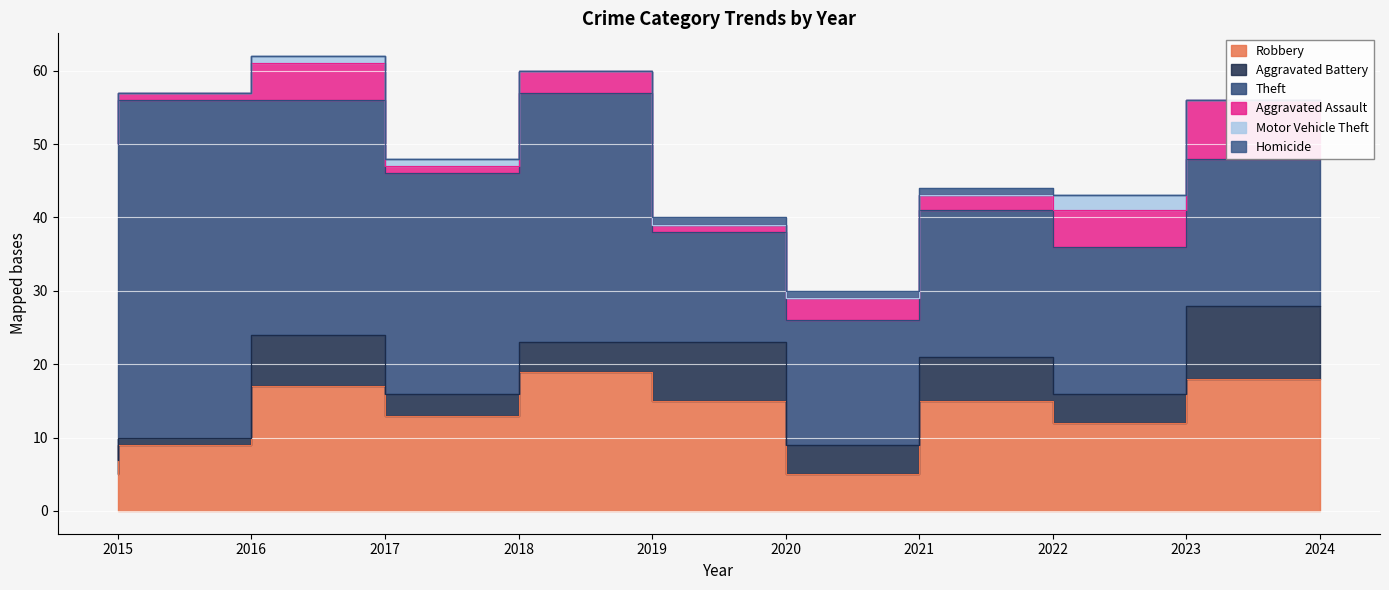

What are all the series names shown in the legend?

Robbery, Aggravated Battery, Theft, Aggravated Assault, Motor Vehicle Theft, Homicide